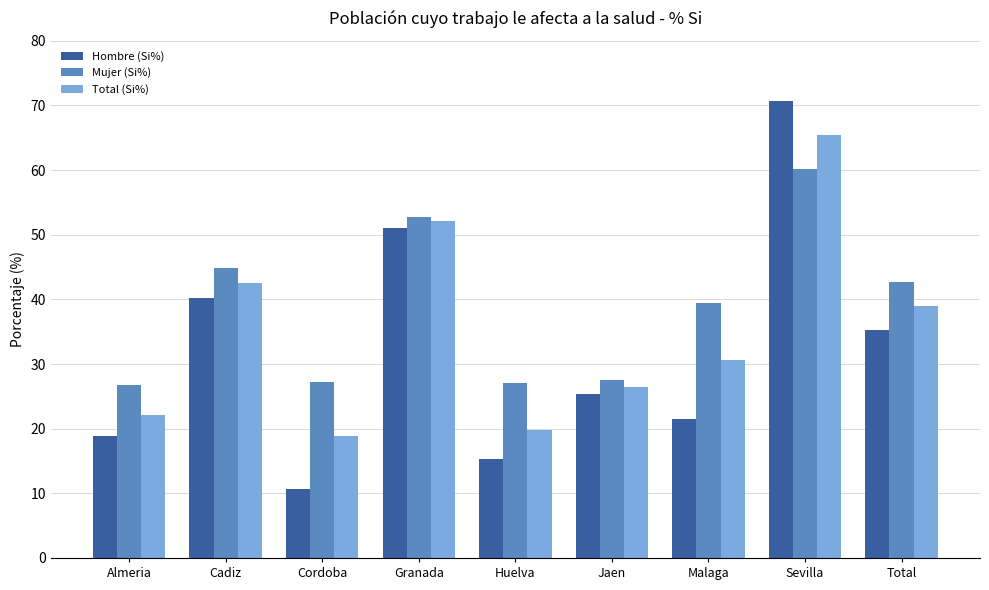

What is the difference between the maximum and minimum values in the Mujer (Si%) series?

33.3